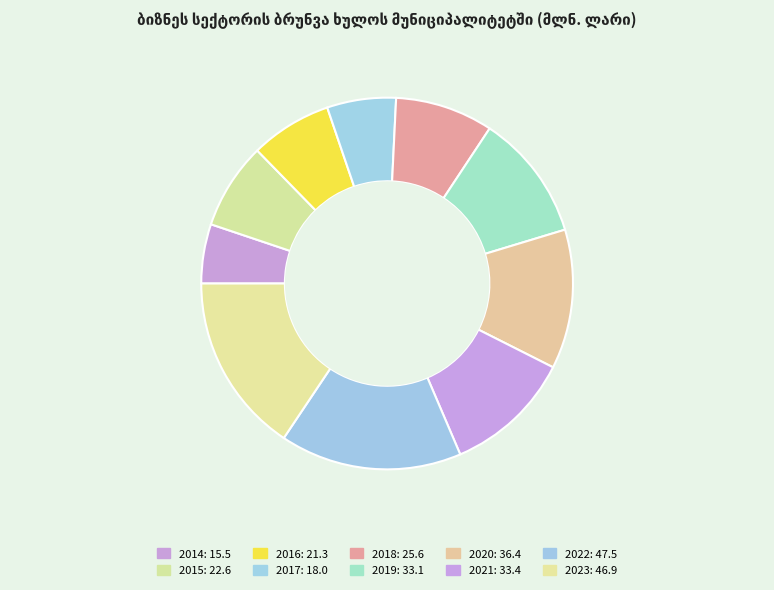

To the nearest percent, what is the combined percentage of 2017 and 2019?

17%